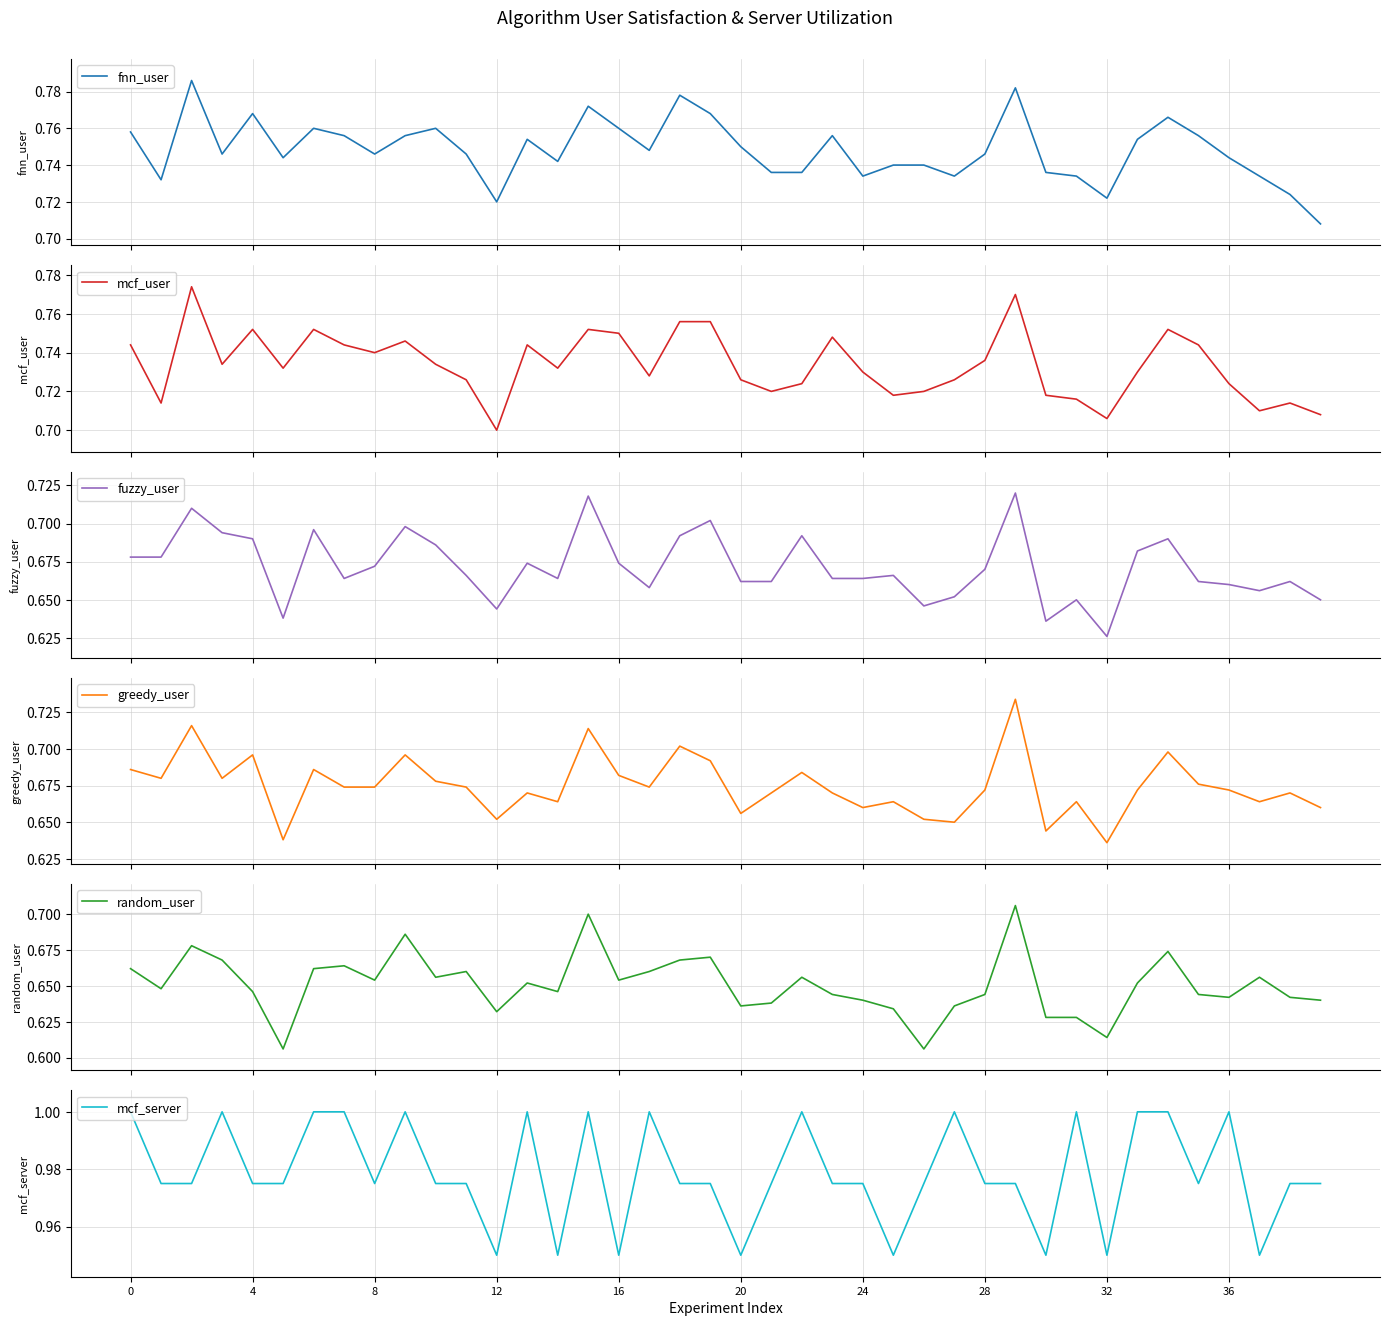

What is the greatest value displayed?

1.0